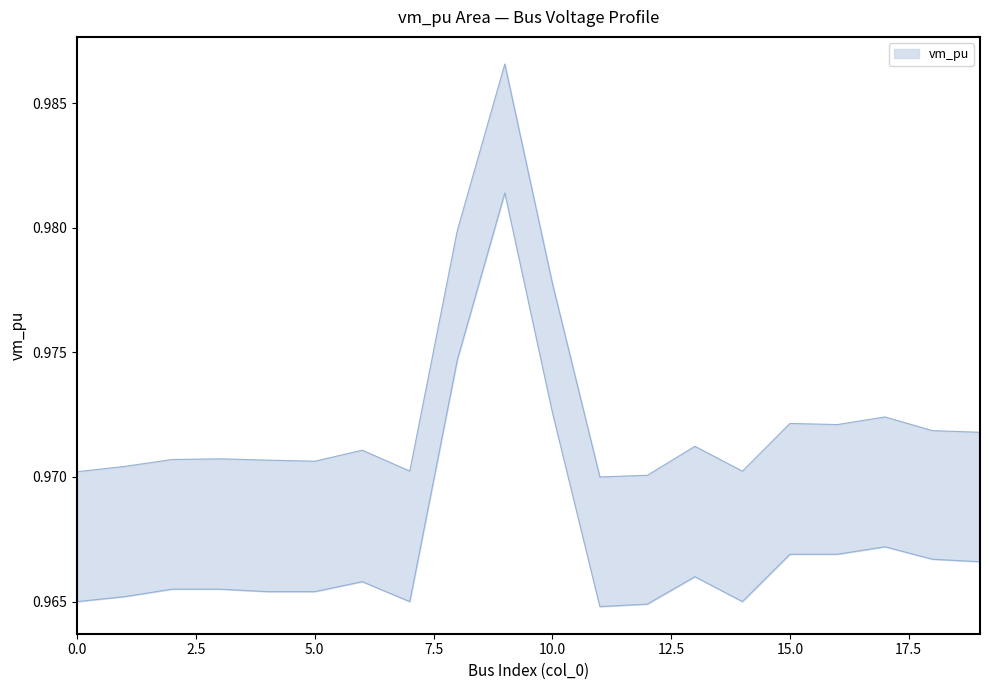

What is the value of the vm_pu_lower point at the 5th from the left?

1.0